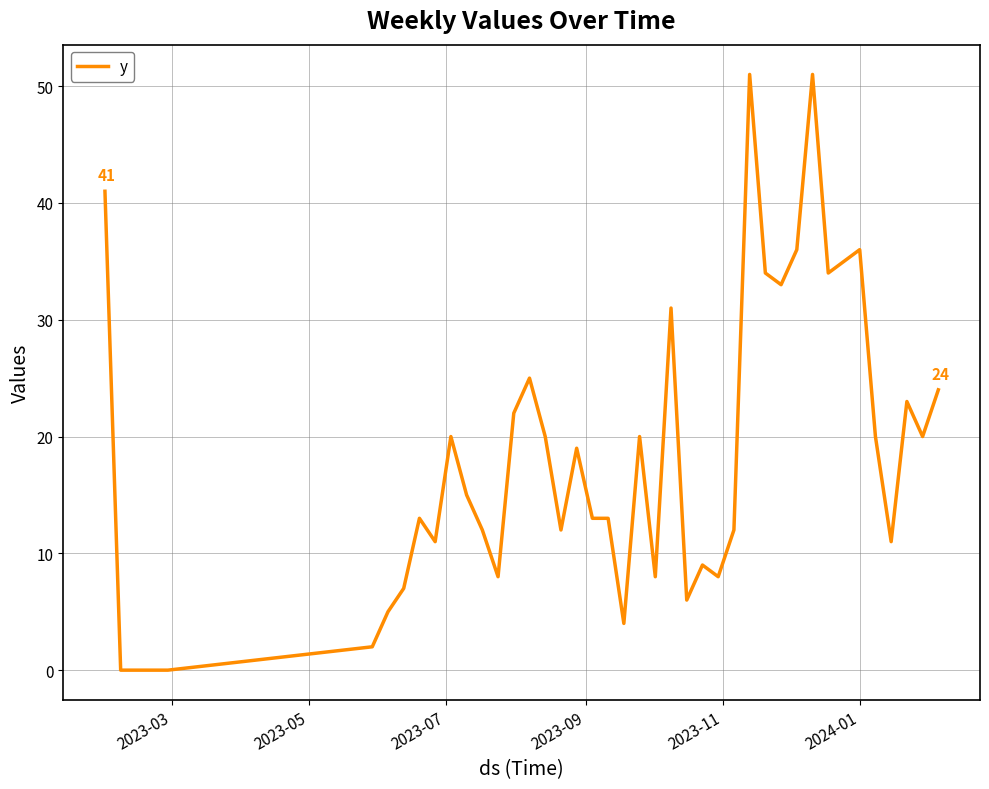

What is the difference between the maximum and minimum values?

51